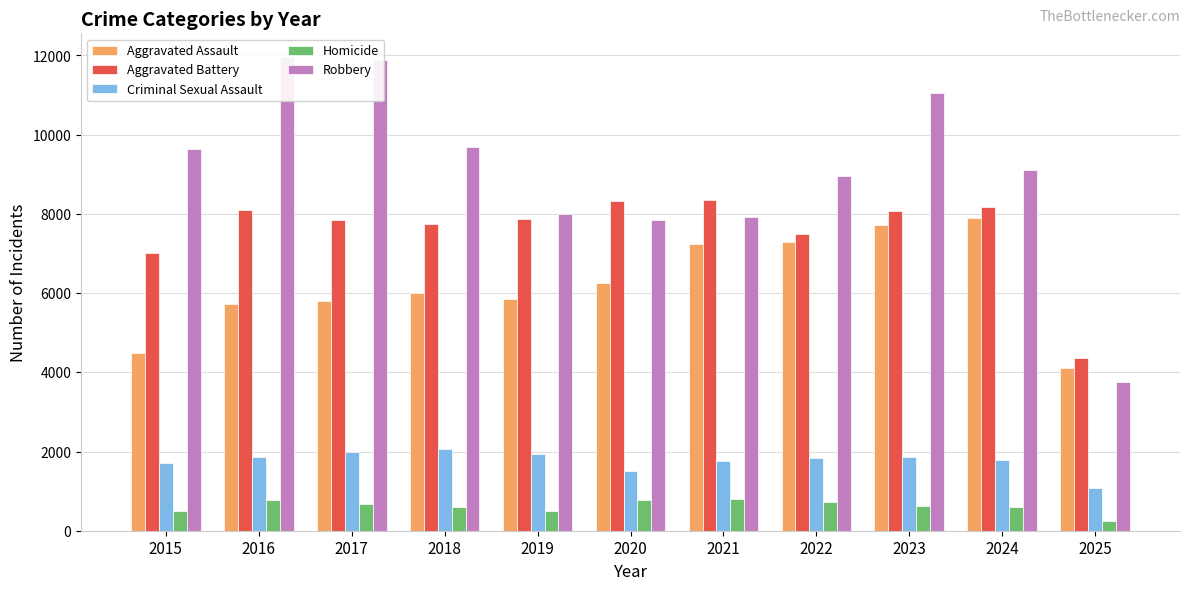

At how many categories does at least one series exceed 8054?

9